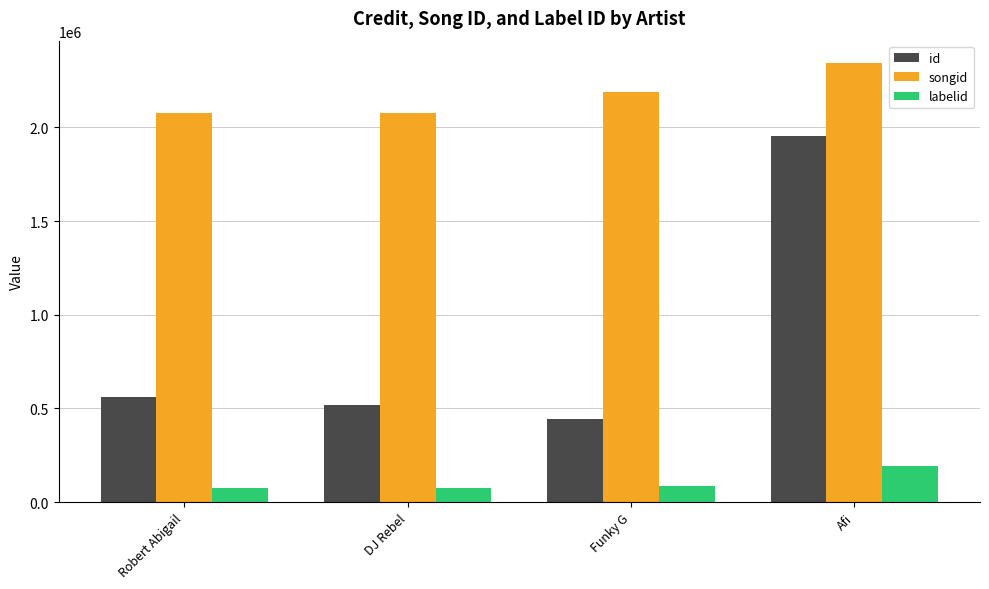

Does the chart contain stacked bars?

No